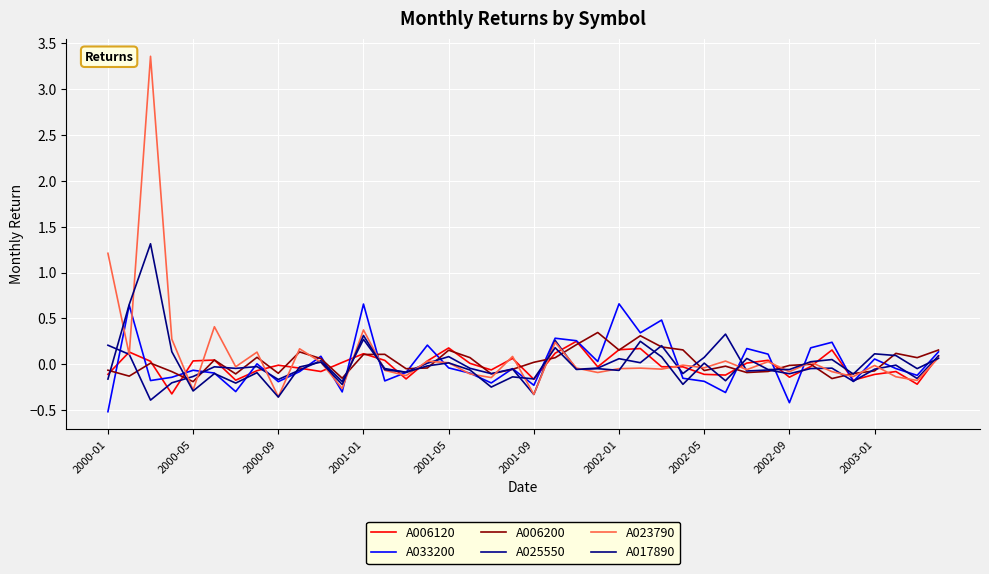

Does the chart have visible grid lines?

Yes